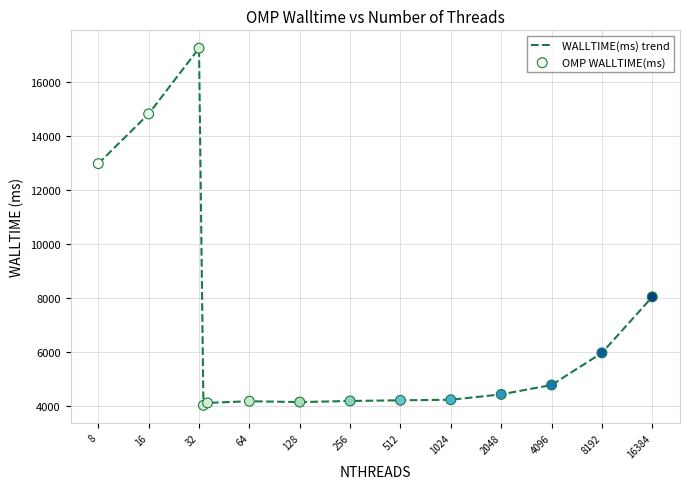

What is the maximum value shown in the chart?

17270